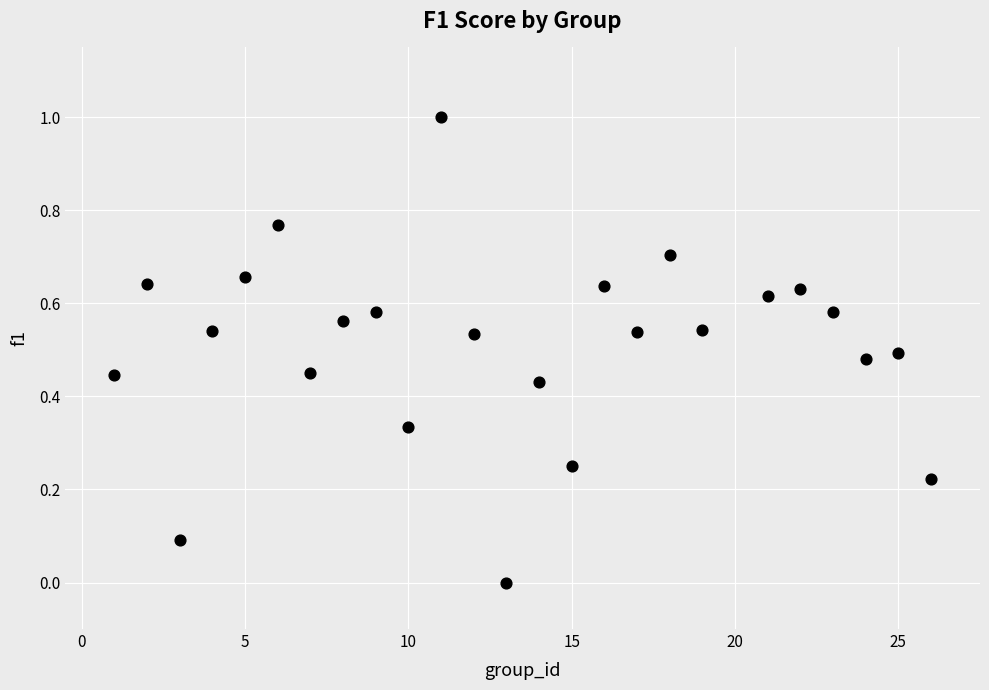

What is the range of Y values (max minus min)?

1.0